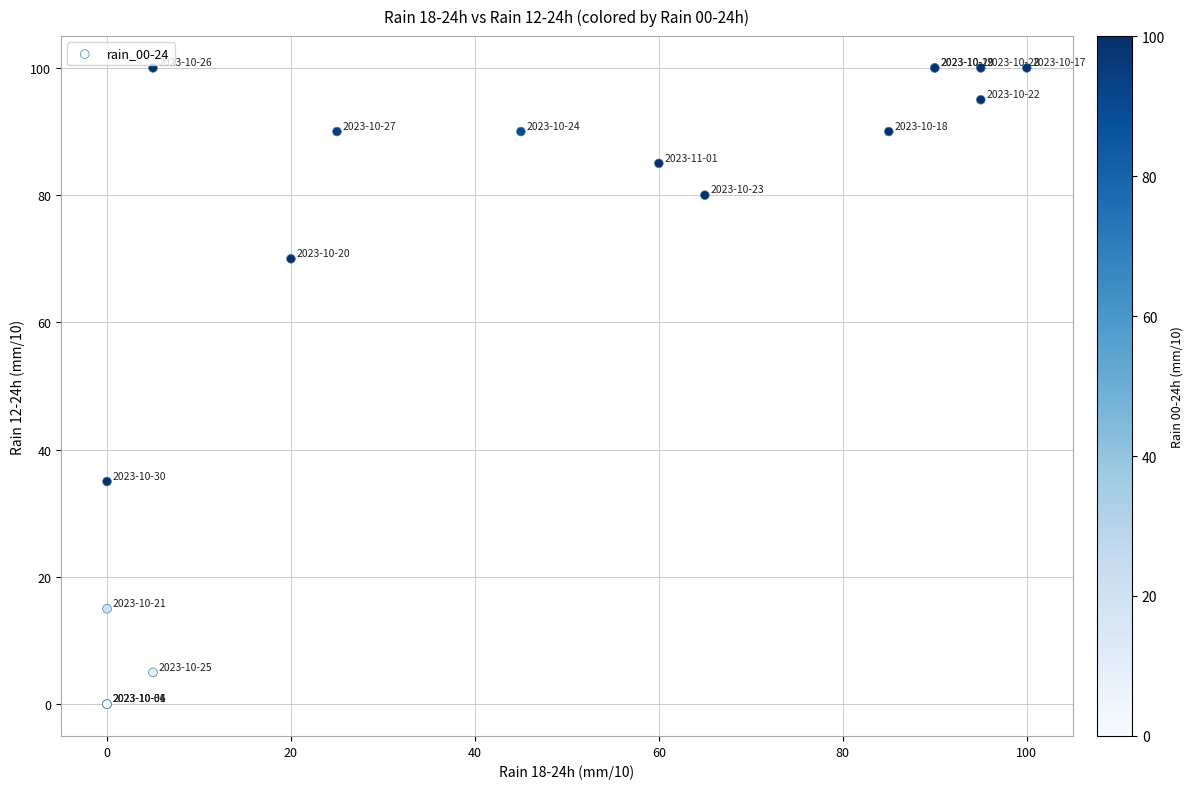

What Y value in the scatter plot is closest to 50?

35